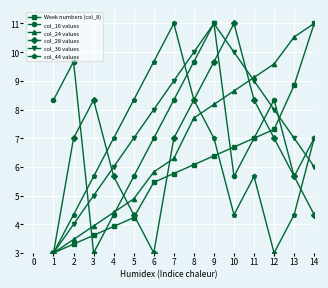

What is the spread (max minus min) of values at 4?

3.1